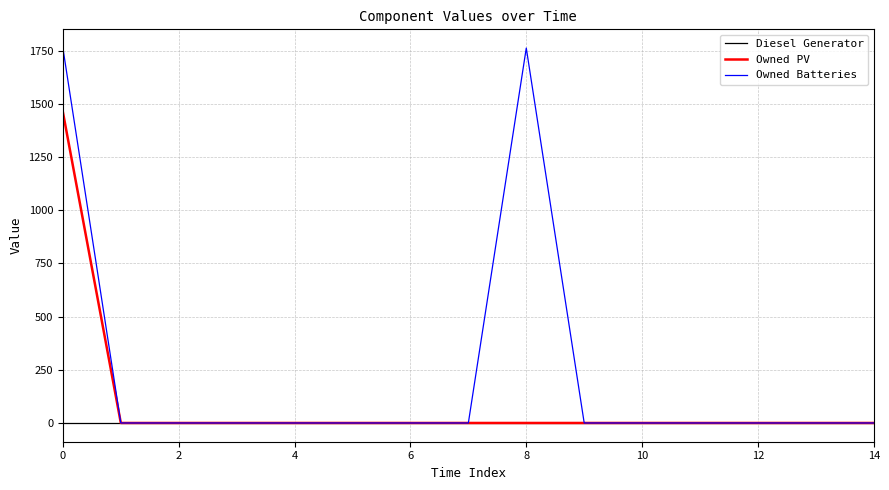

What is the sum of all Owned Batteries values?

3524